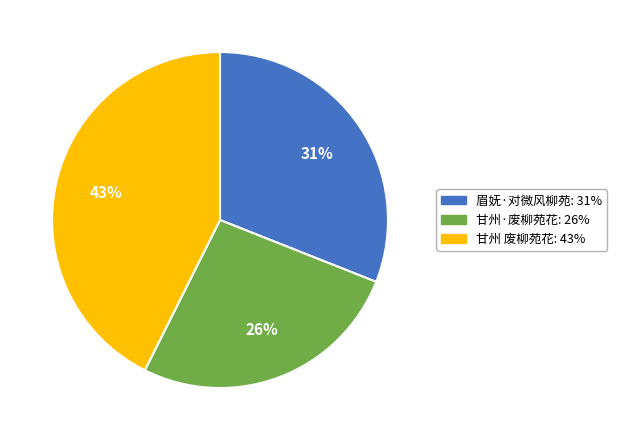

To the nearest percent, what portion does 甘州 废柳苑花 represent?

43%